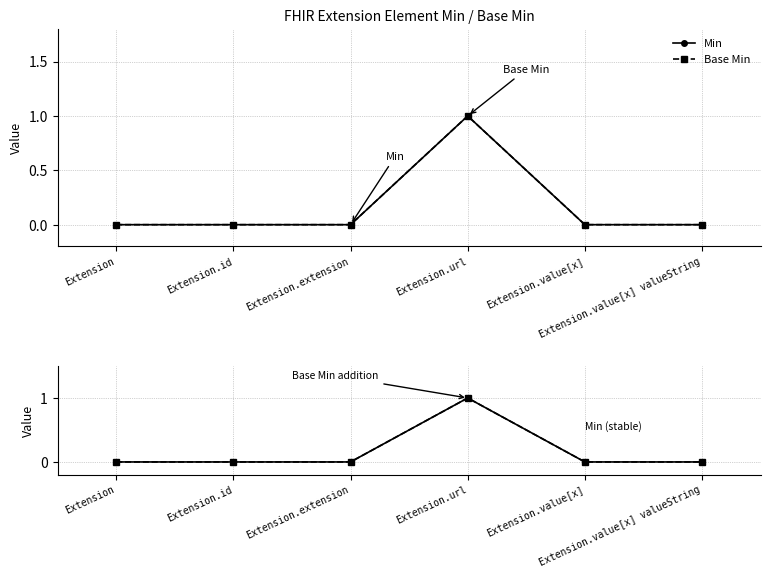

Count the Min values in the range 0 to 1.

6